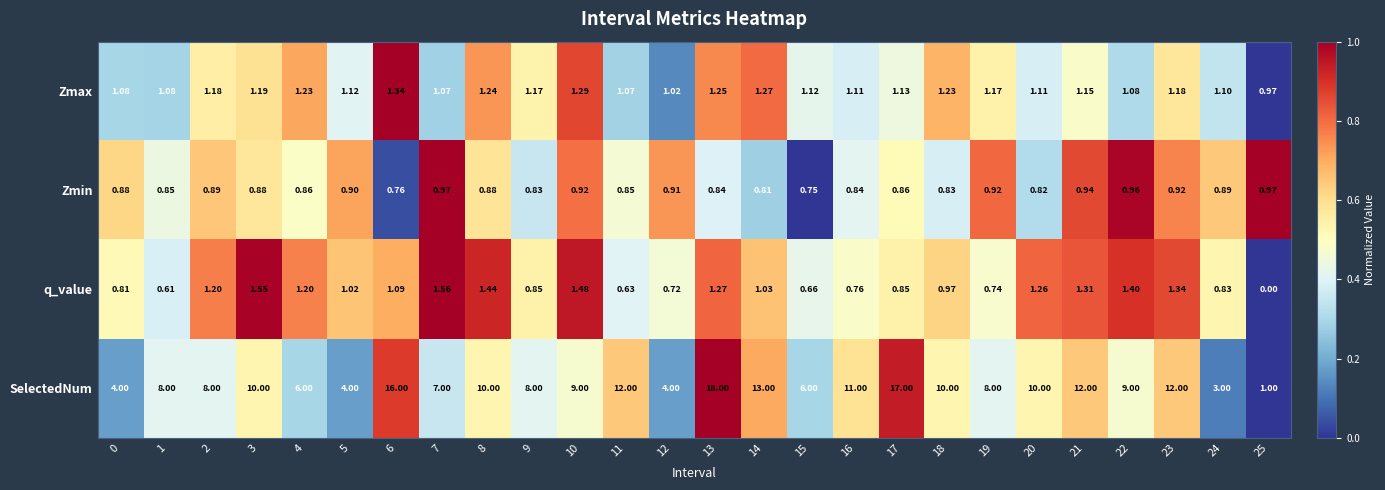

Which series has the largest range (max minus min)?

SelectedNum